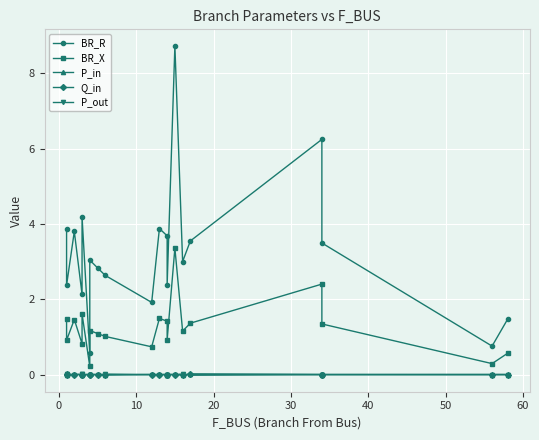

How many values in P_in are above zero?

16